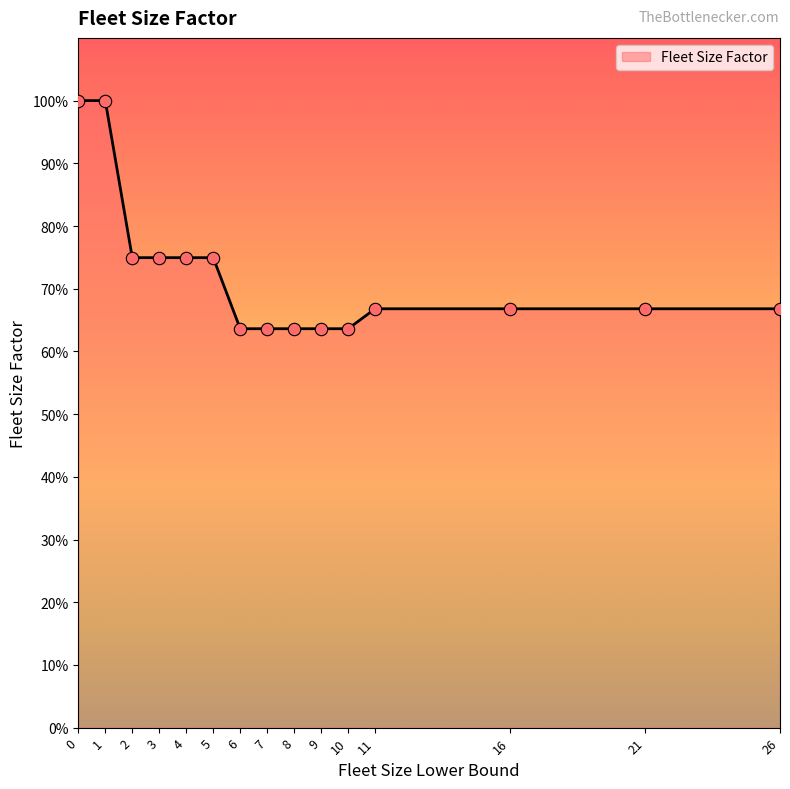

What is the change in value from 0 to 8?

-0.4